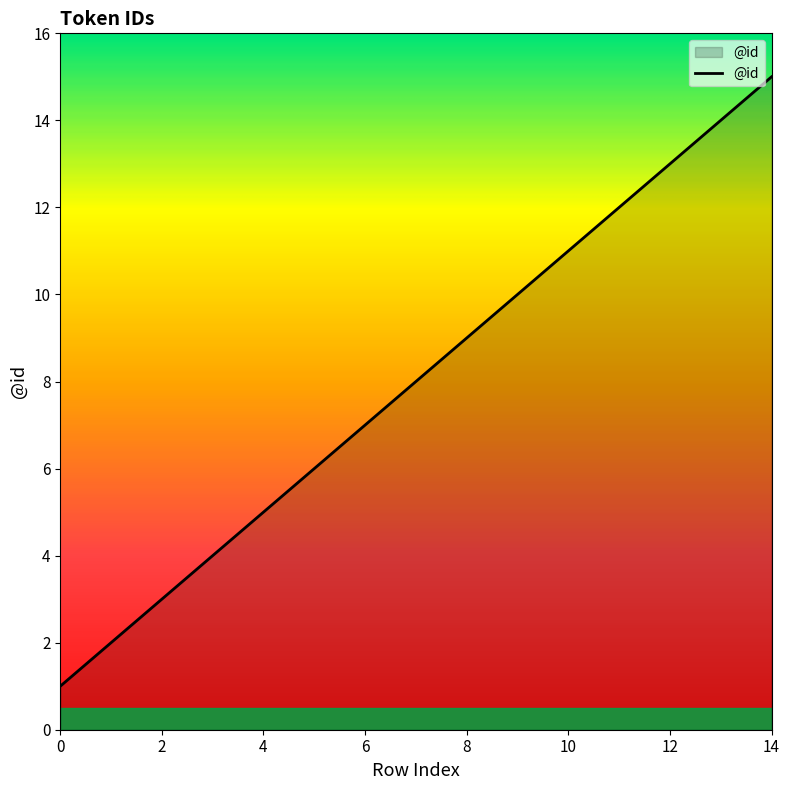

What is the difference between the maximum and minimum values?

14